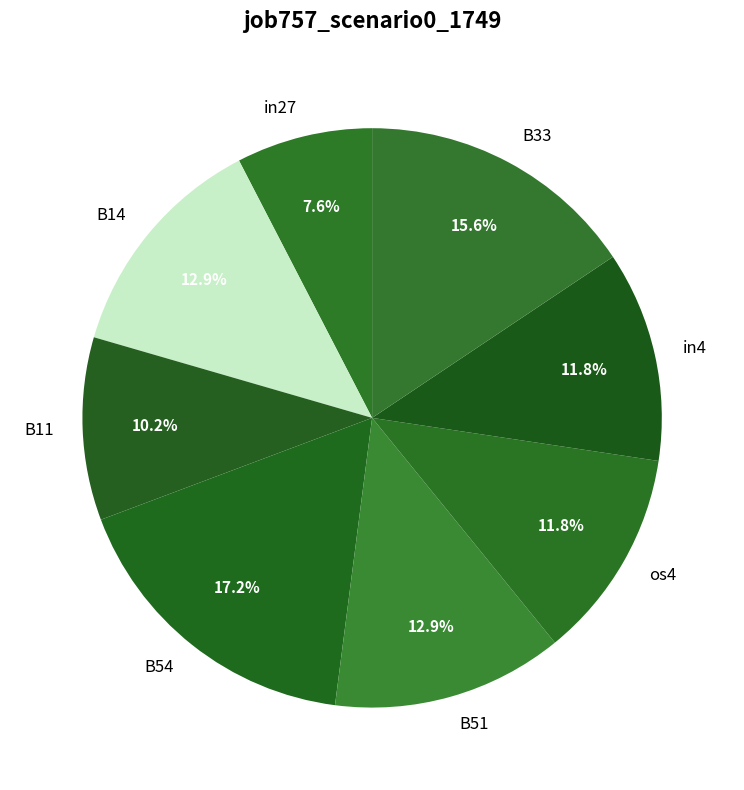

How many segments does this pie chart have?

8